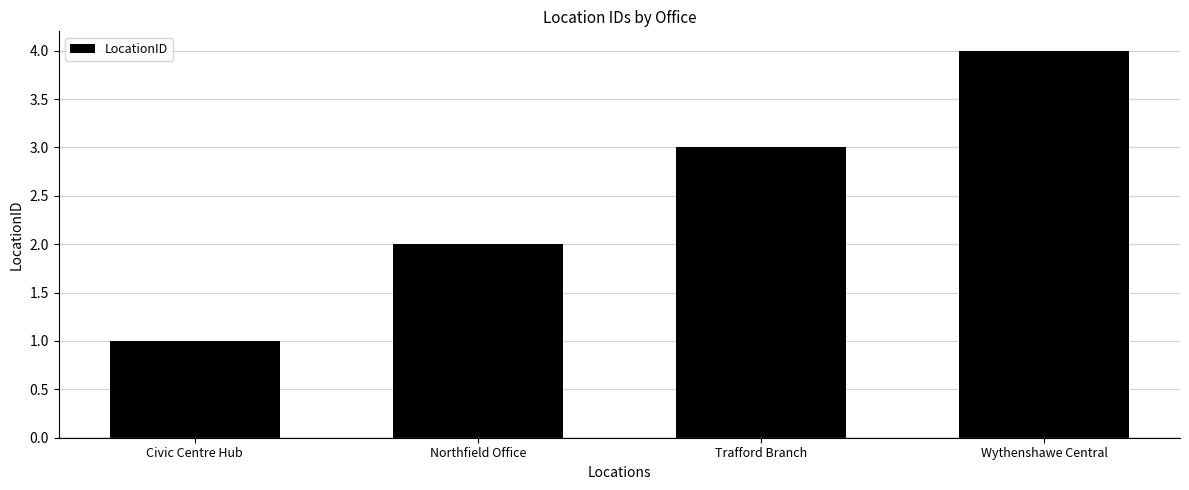

Reading right to left, what are all the values shown in this chart?

Wythenshawe Central=4	Trafford Branch=3	Northfield Office=2	Civic Centre Hub=1